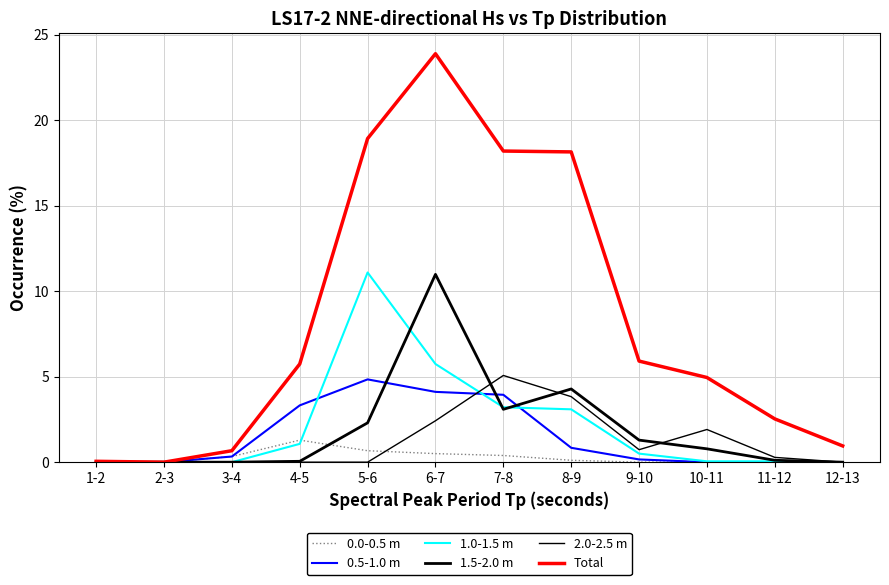

Does the chart display data point markers on the line(s)?

No